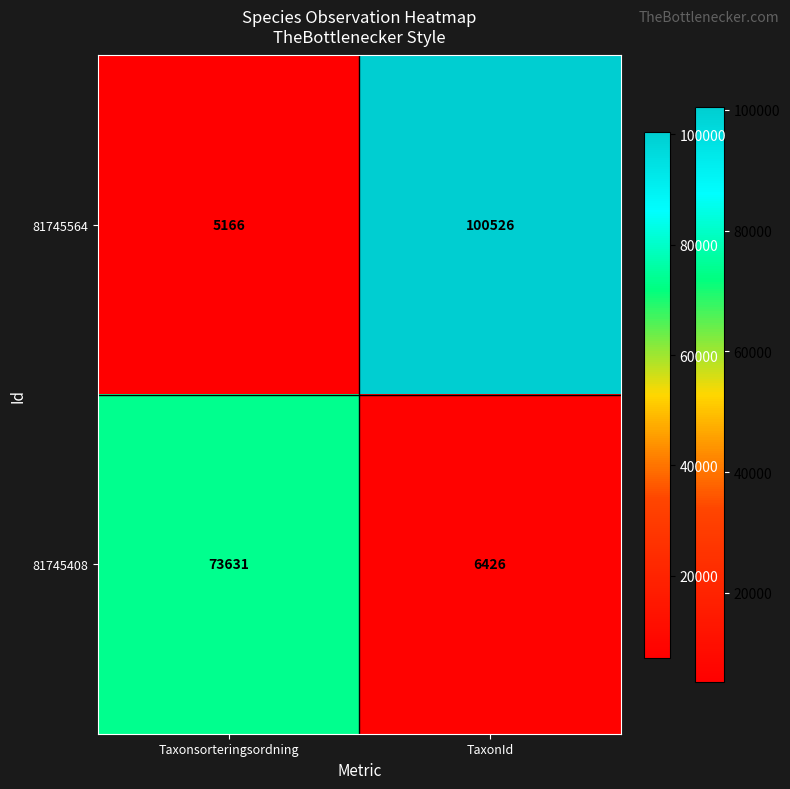

At which label is 81745408 closest to 40028?

TaxonId